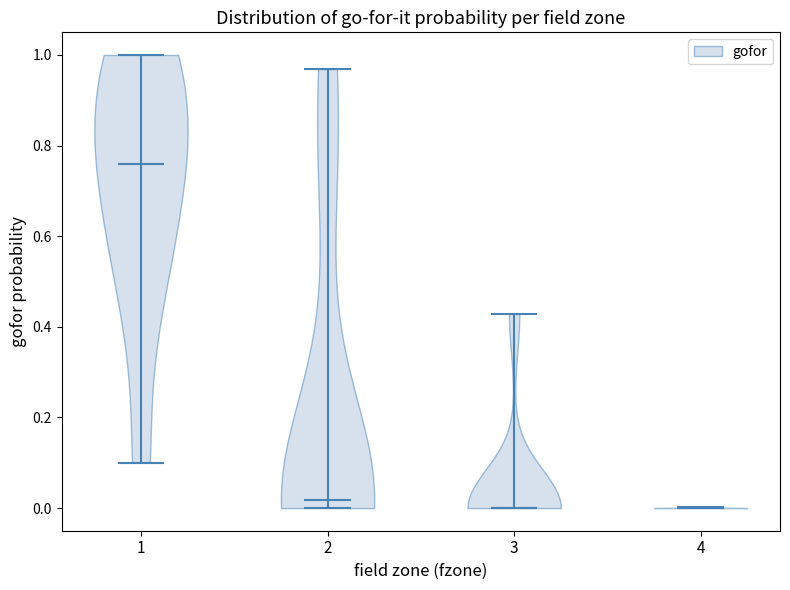

Where does the median line of the violin at x = 3 sit on the y-axis? The values are not printed on the chart, so give them approximately, as read against the axis.

0.00